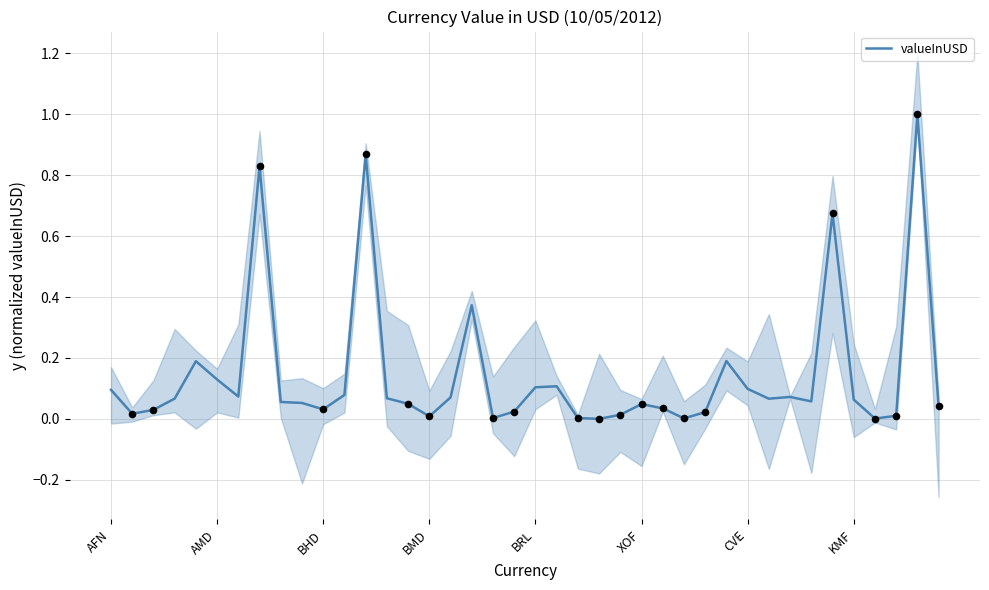

Between 38 and 36, which is larger?

38